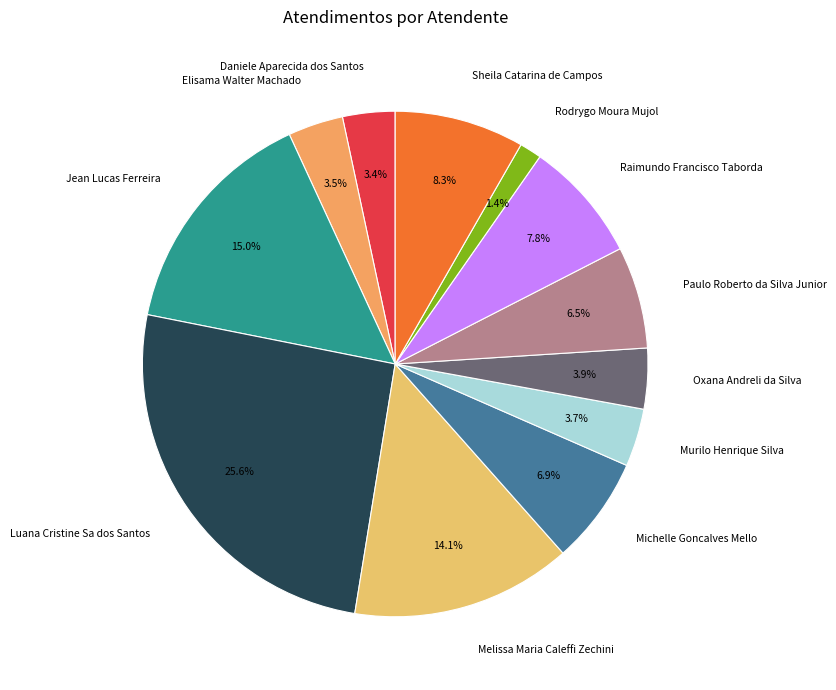

Does Sheila Catarina de Campos represent more than half of the total?

No